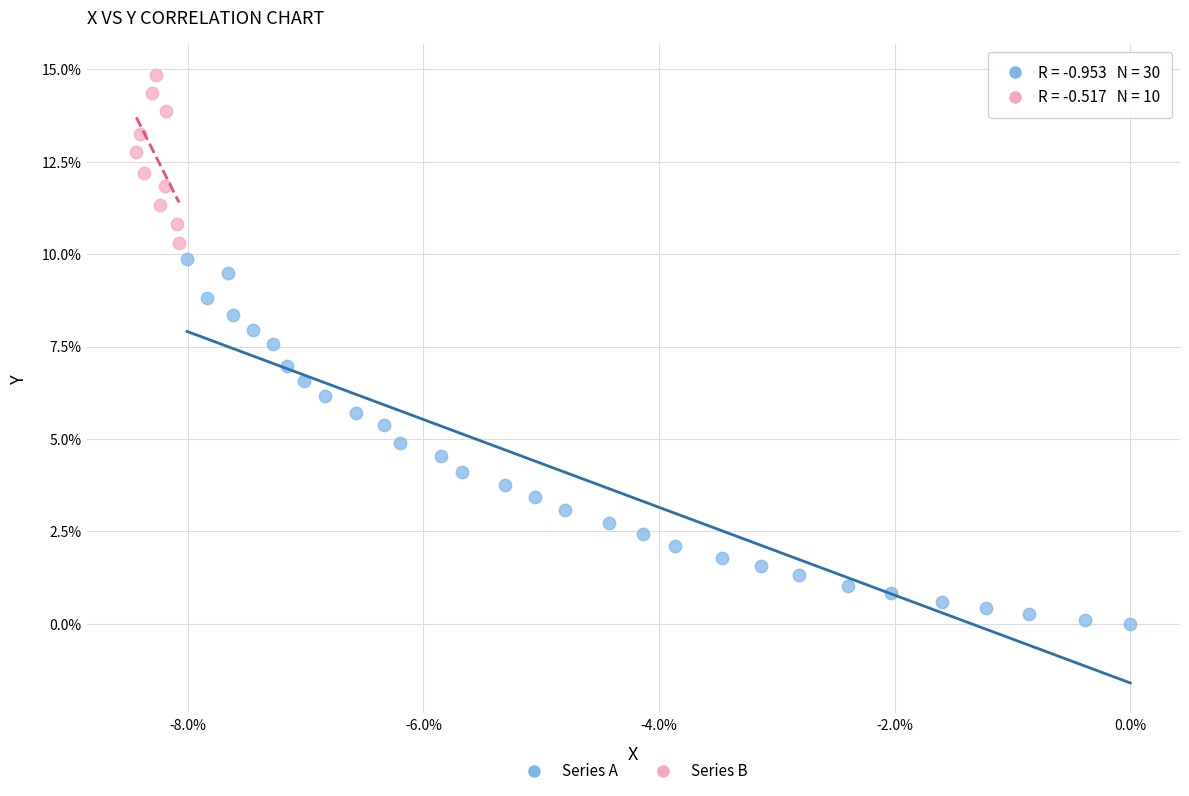

Which series reaches the maximum Y coordinate?

Series B